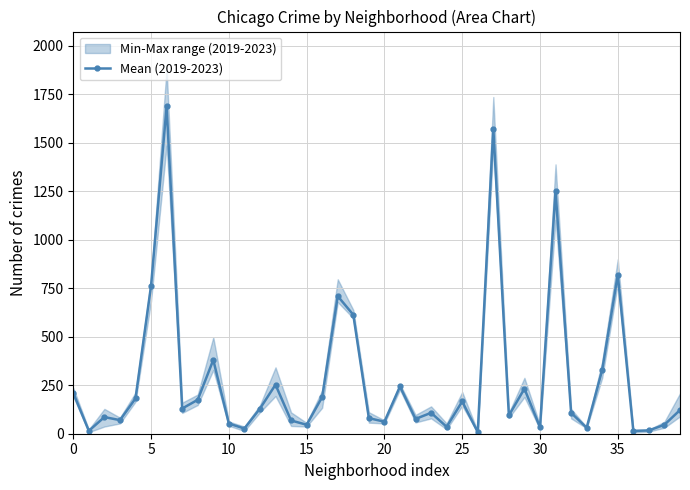

How many values exceed 122?

19